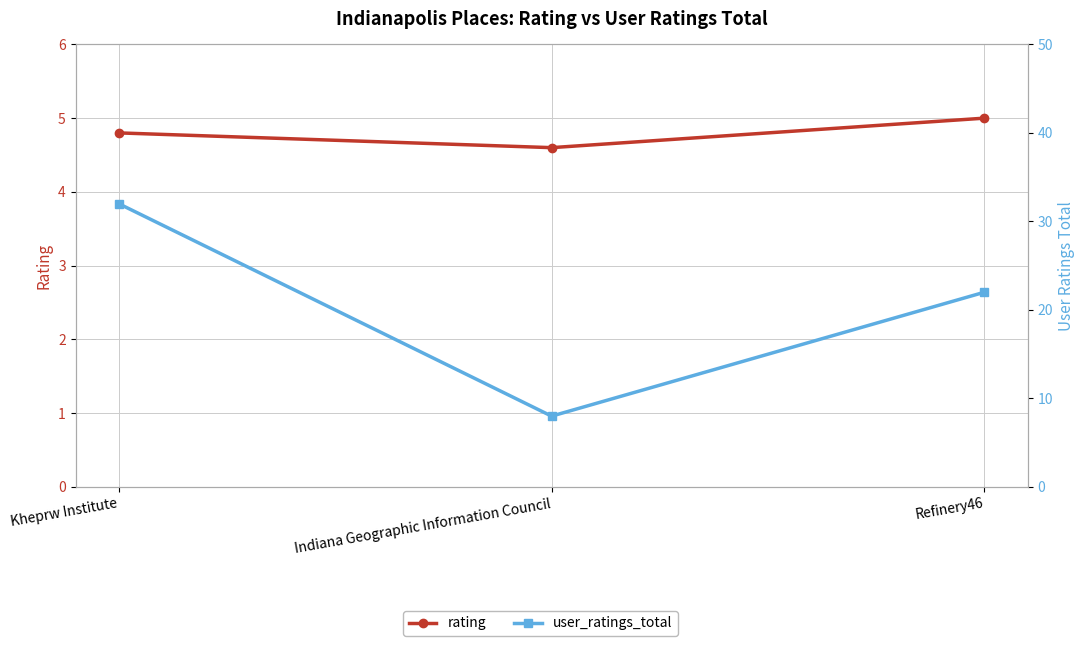

Is it true that rating equals 8.6 at Refinery46?

False